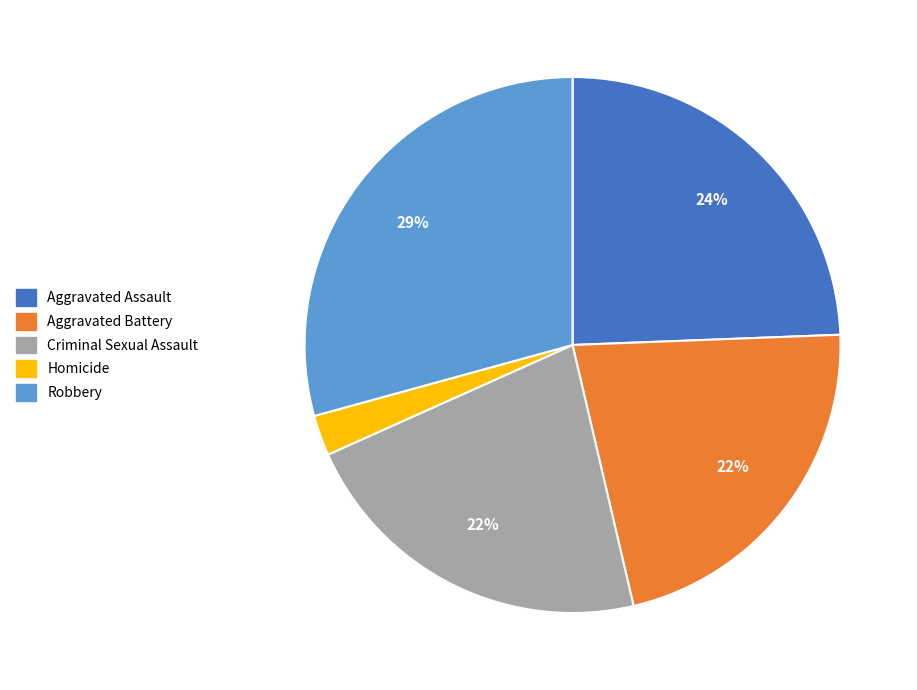

How many segments does this pie chart have?

5